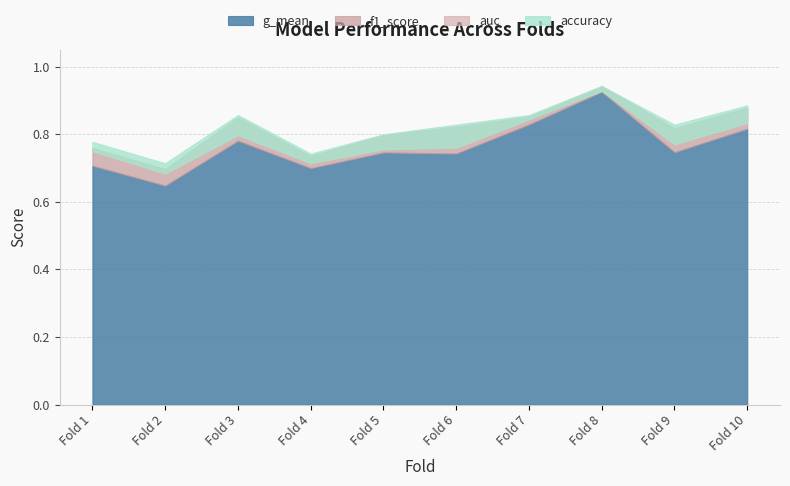

Which has a higher value, 10 or 8?

8